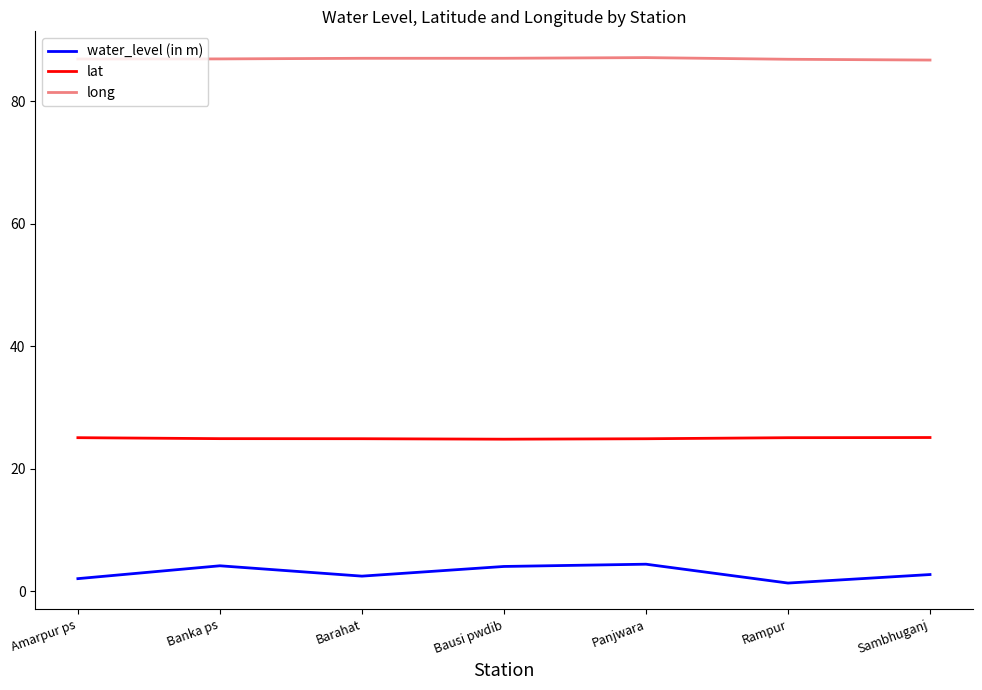

Is the value of long at Panjwara greater than the value of water_level (in m) at Barahat?

Yes